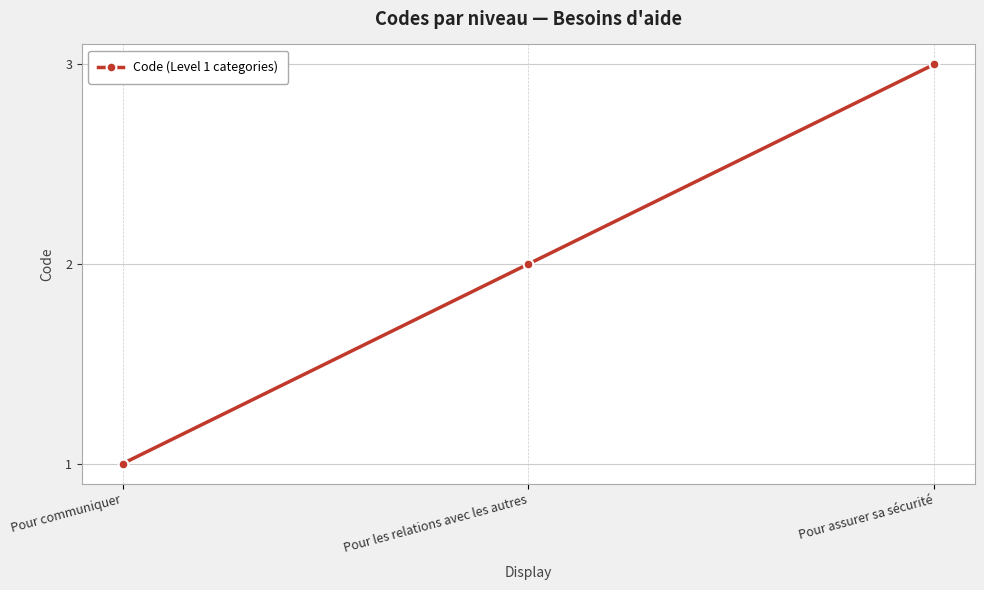

Rank the categories by value from lowest to highest.

Pour communiquer, Pour les relations avec les autres, Pour assurer sa sécurité